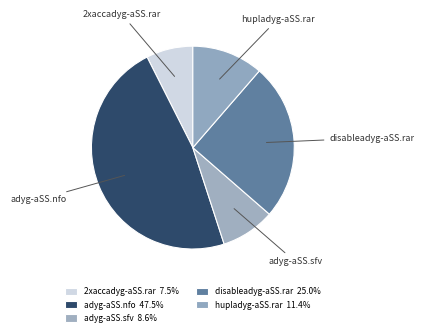

Between hupladyg-aSS.rar and 2xaccadyg-aSS.rar, which is larger?

hupladyg-aSS.rar